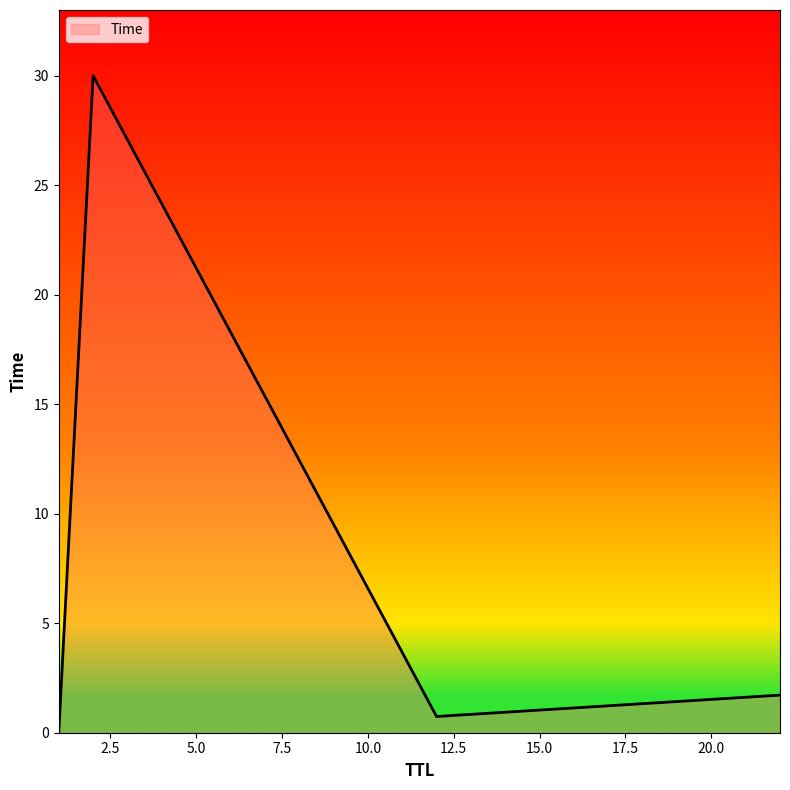

How many lines are shown in the chart?

1